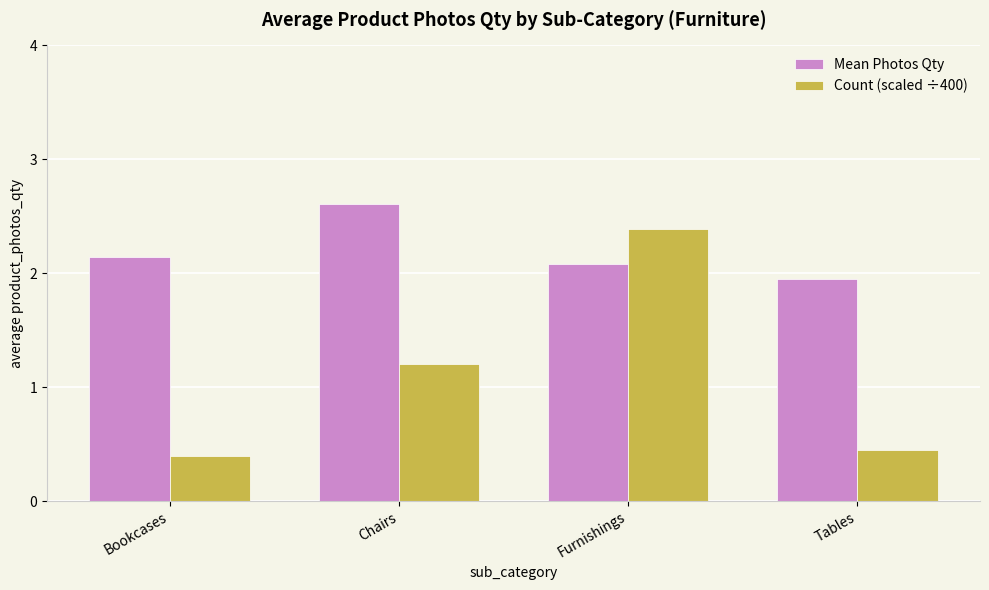

At how many categories does at least one series exceed 2?

3